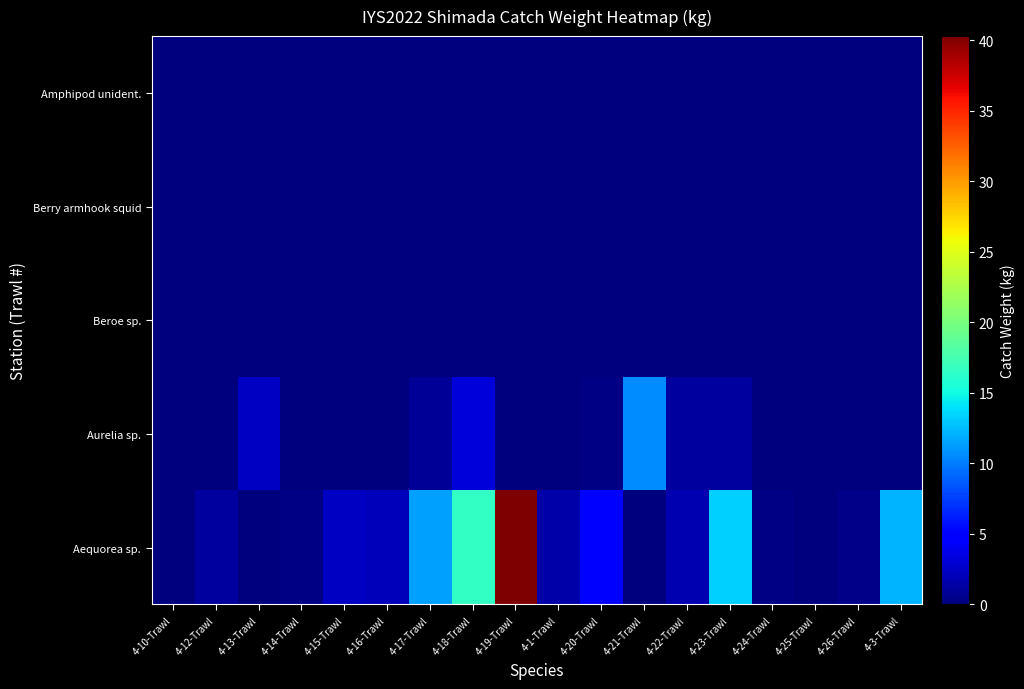

Reading left to right, what are all the values shown in this chart?

Aequorea sp.: 4-10-Trawl=0.1	4-12-Trawl=1.2	4-13-Trawl=0.1	4-14-Trawl=0.3	4-15-Trawl=2.5	4-16-Trawl=2.2	4-17-Trawl=11.4	4-18-Trawl=16.6	4-19-Trawl=40.3	4-1-Trawl=1.4	4-20-Trawl=4.8	4-21-Trawl=0.0	4-22-Trawl=1.8	4-23-Trawl=13.2	4-24-Trawl=0.2	4-25-Trawl=0.0	4-26-Trawl=0.3	4-3-Trawl=12.3
Aurelia sp.: 4-10-Trawl=0.1	4-12-Trawl=0.1	4-13-Trawl=2.4	4-14-Trawl=0.1	4-15-Trawl=0.0	4-16-Trawl=0.1	4-17-Trawl=0.9	4-18-Trawl=3.3	4-19-Trawl=0.1	4-1-Trawl=0.0	4-20-Trawl=0.2	4-21-Trawl=10.7	4-22-Trawl=1.2	4-23-Trawl=1.2	4-24-Trawl=0.0	4-25-Trawl=0.0	4-26-Trawl=0.0	4-3-Trawl=0.0
Beroe sp.: 4-10-Trawl=0.0	4-12-Trawl=0.0	4-13-Trawl=0.0	4-14-Trawl=0.1	4-15-Trawl=0.1	4-16-Trawl=0.0	4-17-Trawl=0.0	4-18-Trawl=0.0	4-19-Trawl=0.0	4-1-Trawl=0.0	4-20-Trawl=0.0	4-21-Trawl=0.0	4-22-Trawl=0.0	4-23-Trawl=0.0	4-24-Trawl=0.0	4-25-Trawl=0.1	4-26-Trawl=0.1	4-3-Trawl=0.0
Berry armhook squid: 4-10-Trawl=0.0	4-12-Trawl=0.0	4-13-Trawl=0.0	4-14-Trawl=0.0	4-15-Trawl=0.0	4-16-Trawl=0.0	4-17-Trawl=0.0	4-18-Trawl=0.1	4-19-Trawl=0.0	4-1-Trawl=0.0	4-20-Trawl=0.0	4-21-Trawl=0.0	4-22-Trawl=0.0	4-23-Trawl=0.0	4-24-Trawl=0.0	4-25-Trawl=0.0	4-26-Trawl=0.0	4-3-Trawl=0.0
Amphipod unident.: 4-10-Trawl=0.0	4-12-Trawl=0.0	4-13-Trawl=0.0	4-14-Trawl=0.0	4-15-Trawl=0.0	4-16-Trawl=0.0	4-17-Trawl=0.0	4-18-Trawl=0.0	4-19-Trawl=0.0	4-1-Trawl=0.0	4-20-Trawl=0.0	4-21-Trawl=0.0	4-22-Trawl=0.0	4-23-Trawl=0.0	4-24-Trawl=0.0	4-25-Trawl=0.0	4-26-Trawl=0.0	4-3-Trawl=0.0